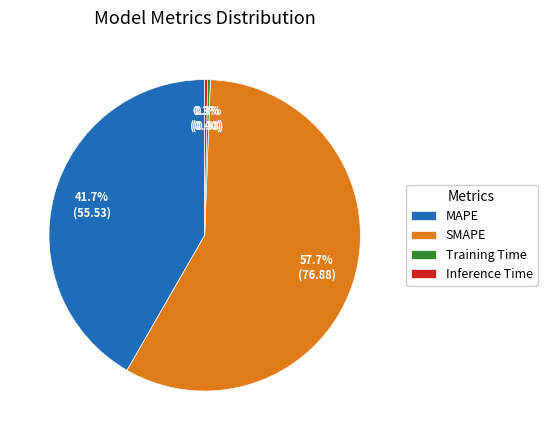

Which has a higher value, SMAPE or Inference Time?

SMAPE